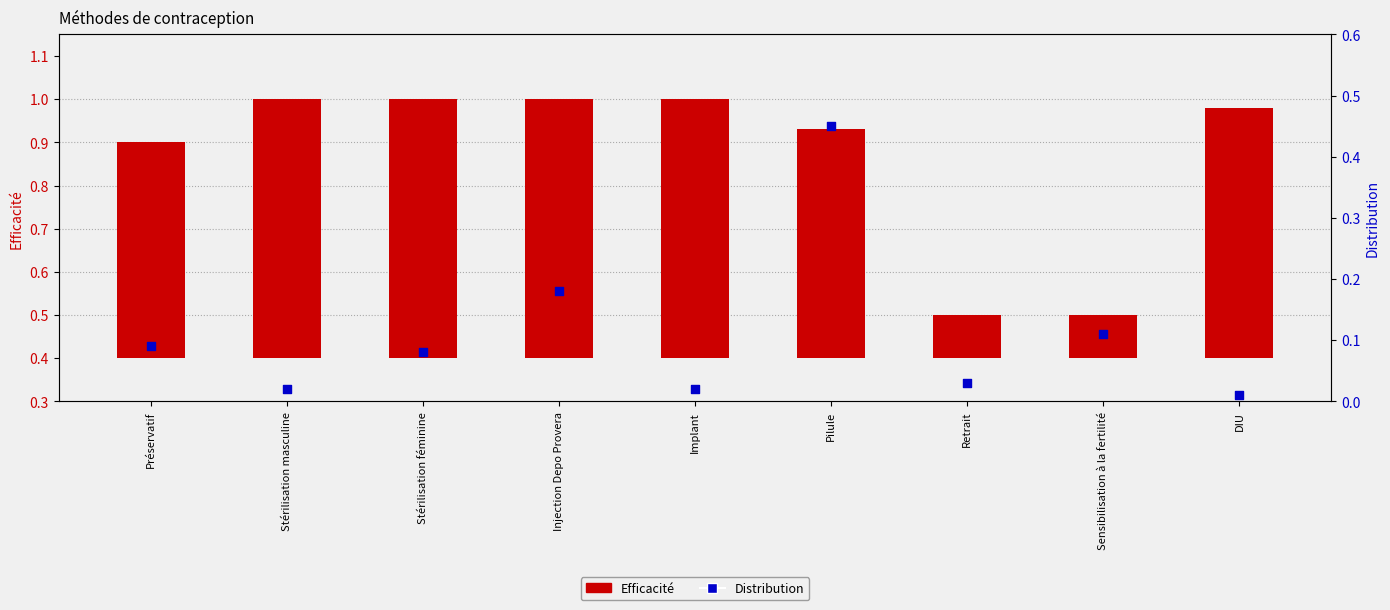

Which series has the largest total across all categories?

Efficacité